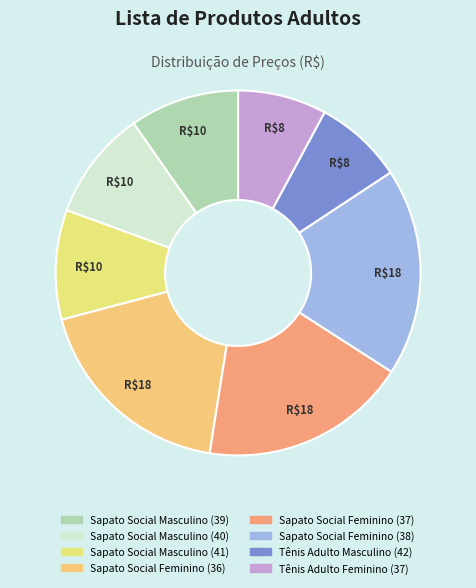

Which slice is the smallest?

Tênis Adulto Masculino (42)